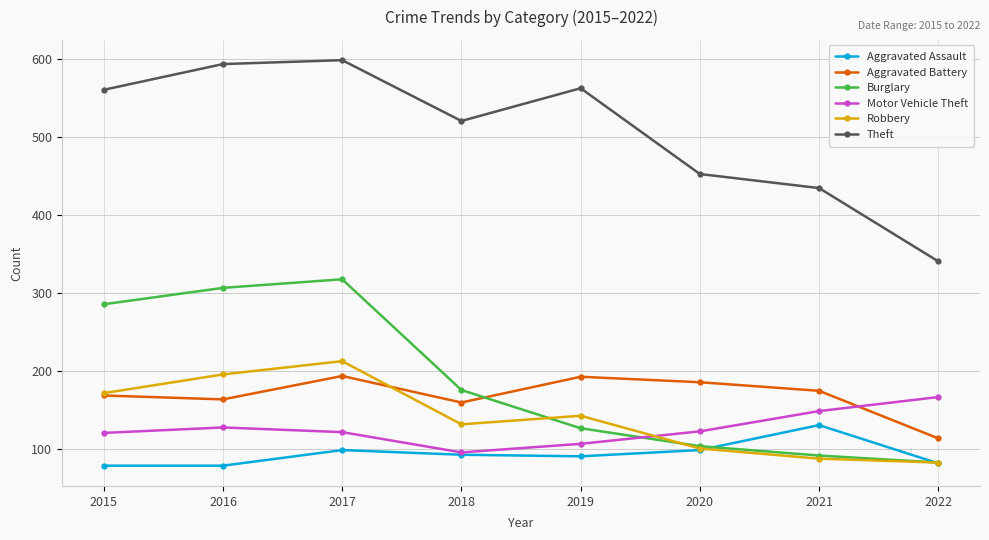

Which series has the largest total across all categories?

Theft